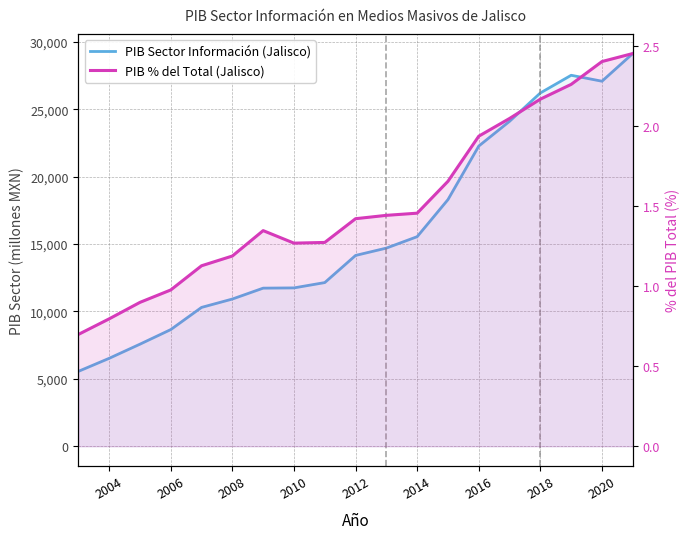

Which series has the widest spread of values?

PIB Sector Información (Jalisco)